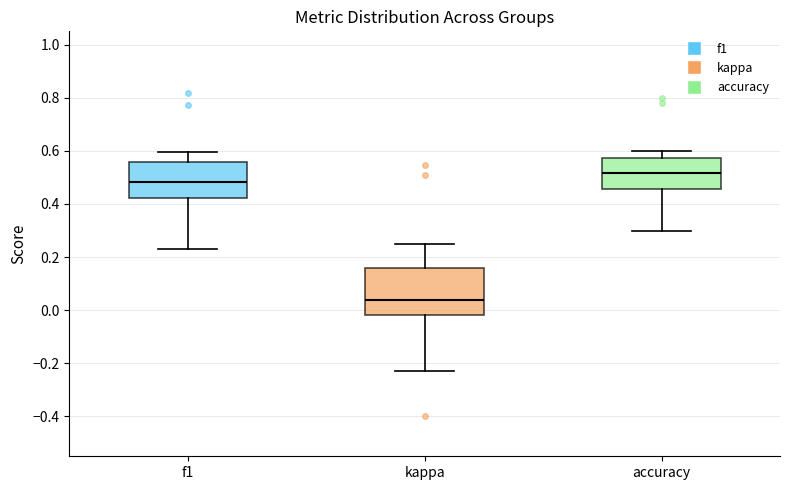

Where does the median line of the box for f1 sit on the y-axis? The values are not printed on the chart, so give them approximately, as read against the axis.

0.48